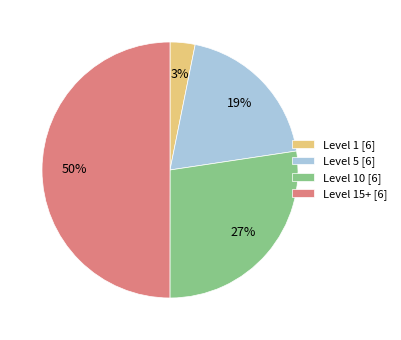

The Level 10 [6] slice represents 27% of the pie. True or false?

True